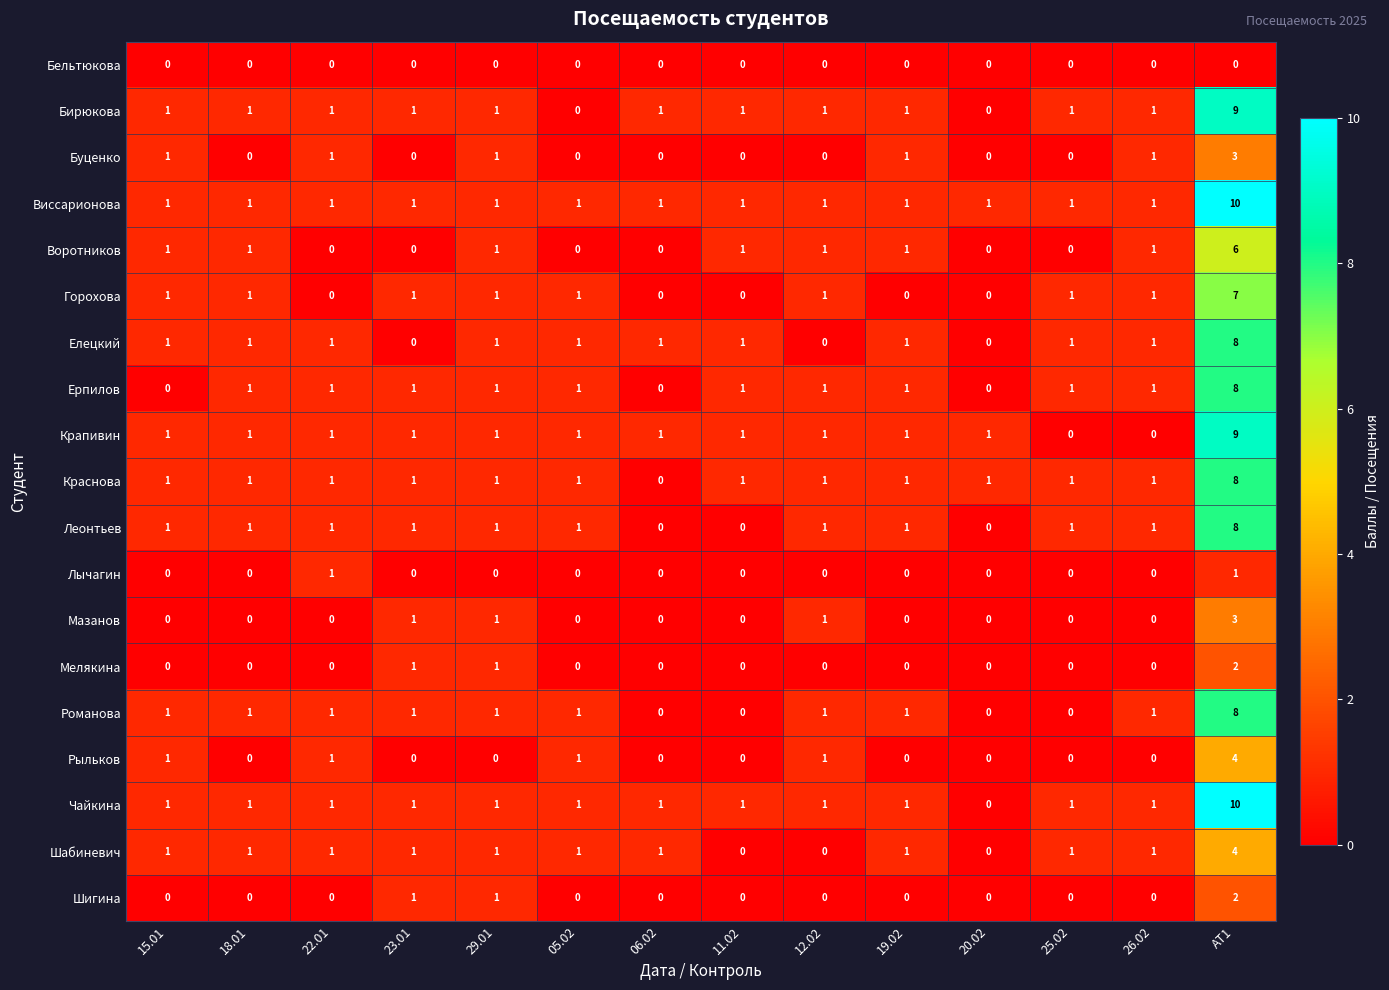

Is it true that Ерпилов equals 1 at 18.01?

True